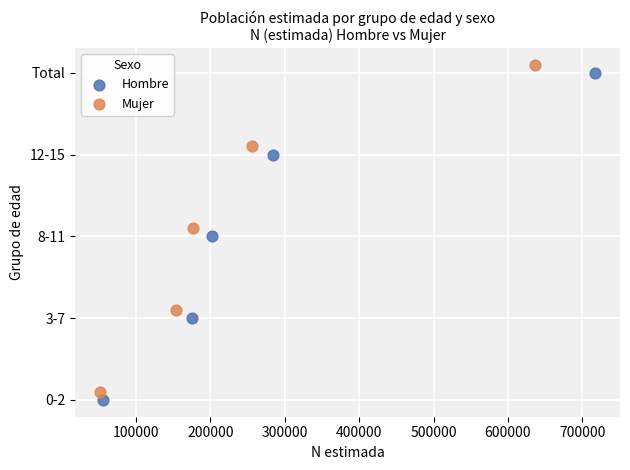

What are all the series names shown in the legend?

Hombre, Mujer